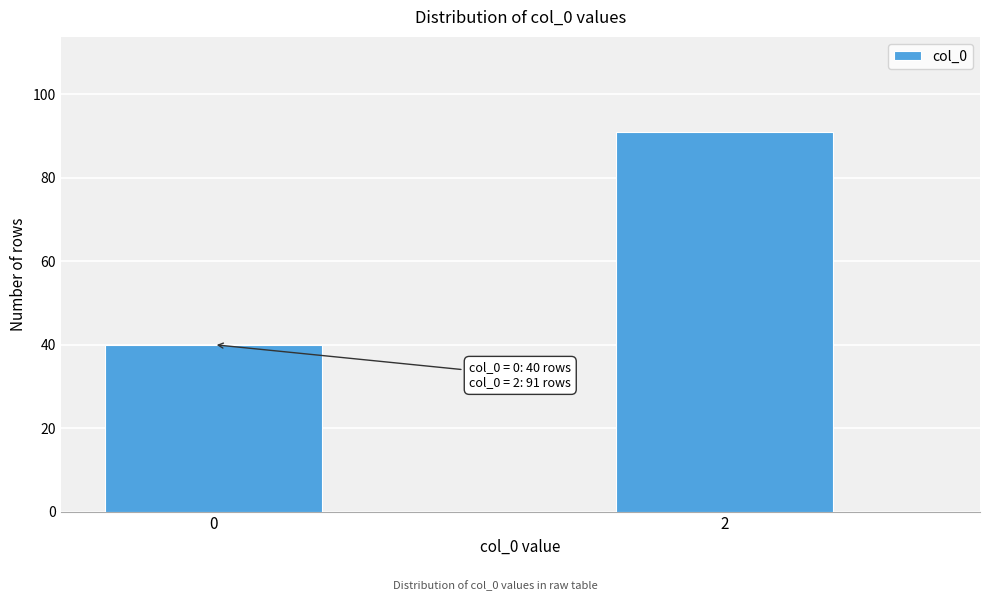

Reading right to left, extract all data points from this chart.

91	40